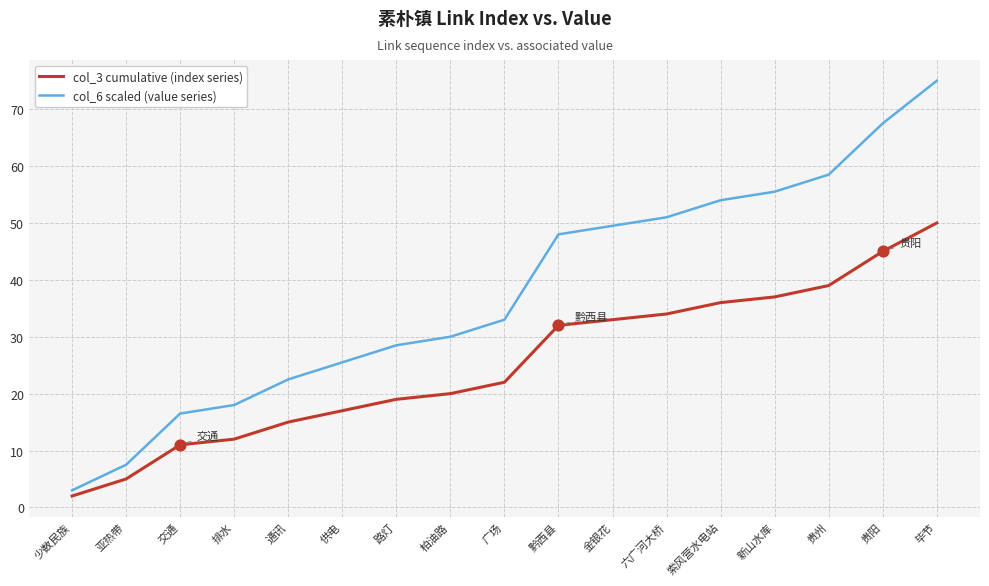

What is the difference between the highest and lowest values at 柏油路?

10.0